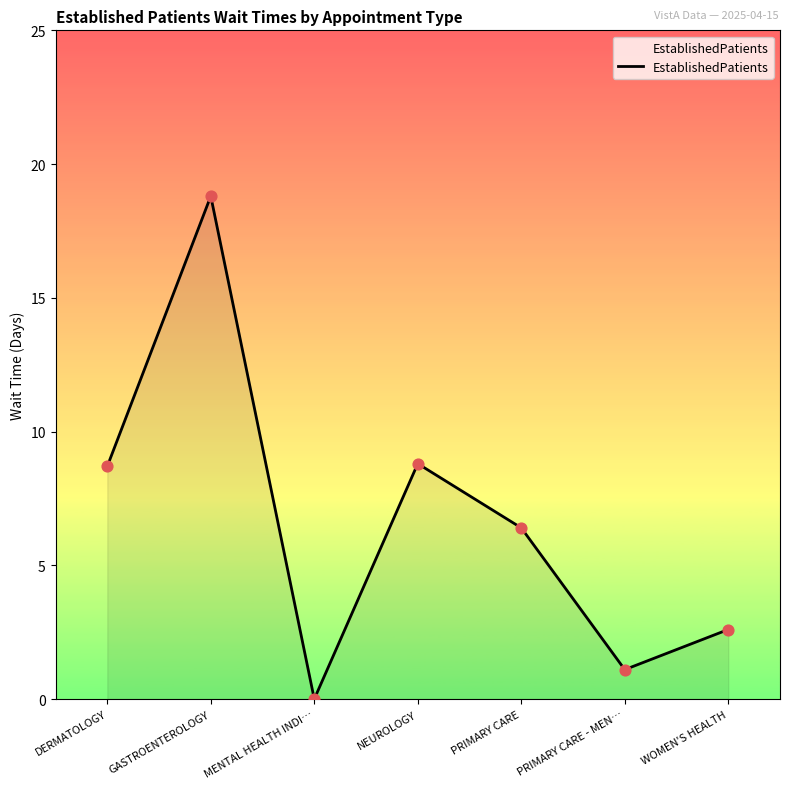

Between NEUROLOGY and GASTROENTEROLOGY, which is larger?

GASTROENTEROLOGY